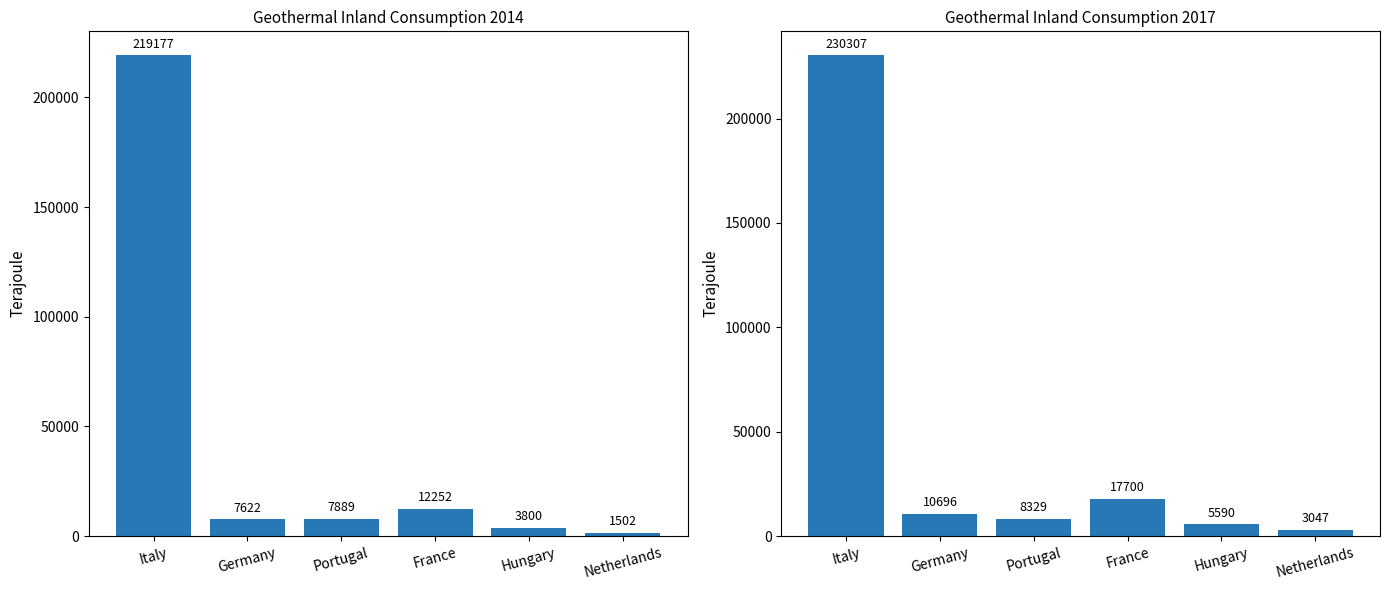

The value of 2017 (Terajoule) at Italy is 82457.5. True or false?

False